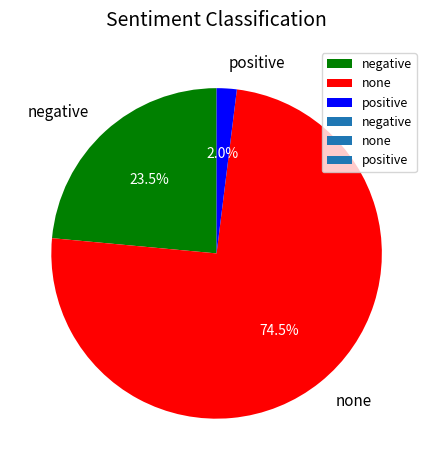

Which has a higher value, none or positive?

none